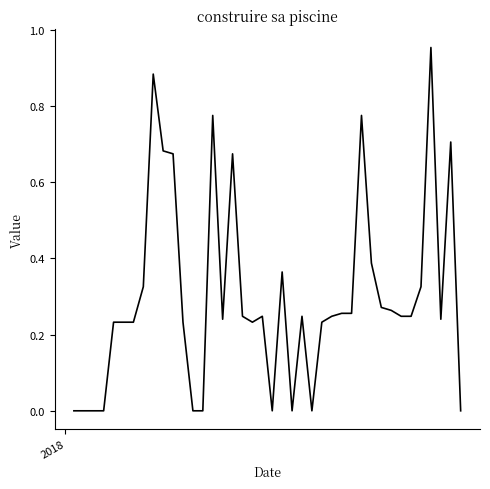

How many lines are shown in the chart?

1